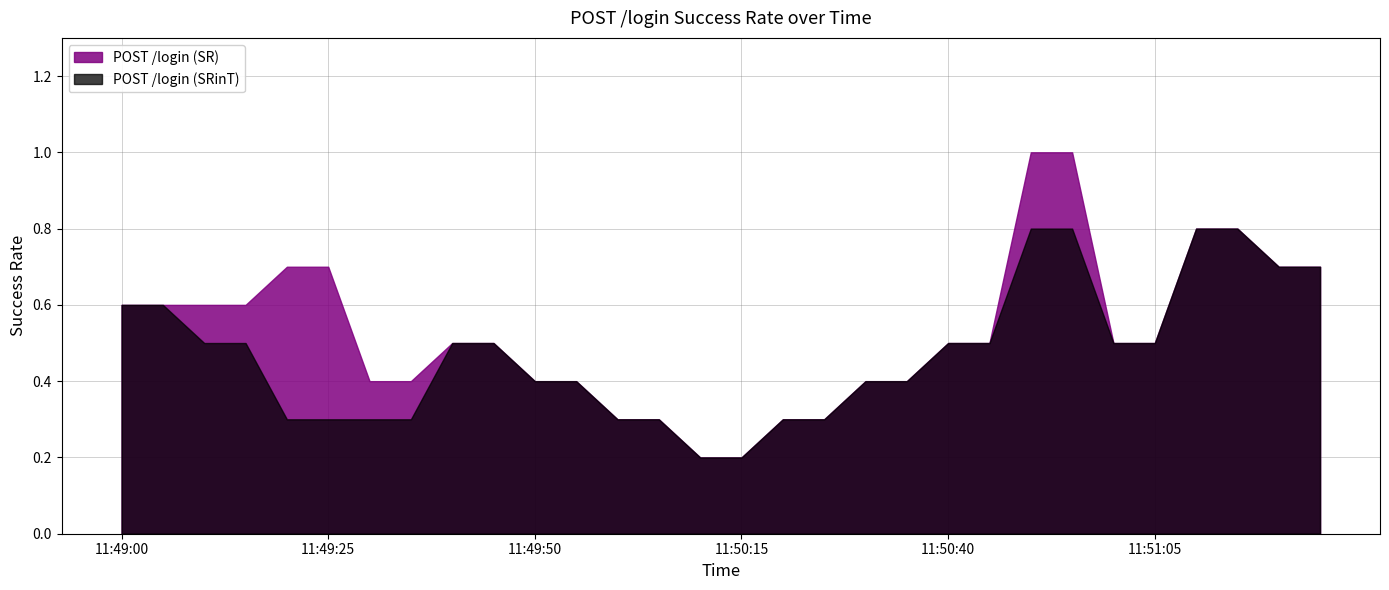

At 11:49:55, list the series in order from largest to smallest.

POST /login (SR), POST /login (SRinT)